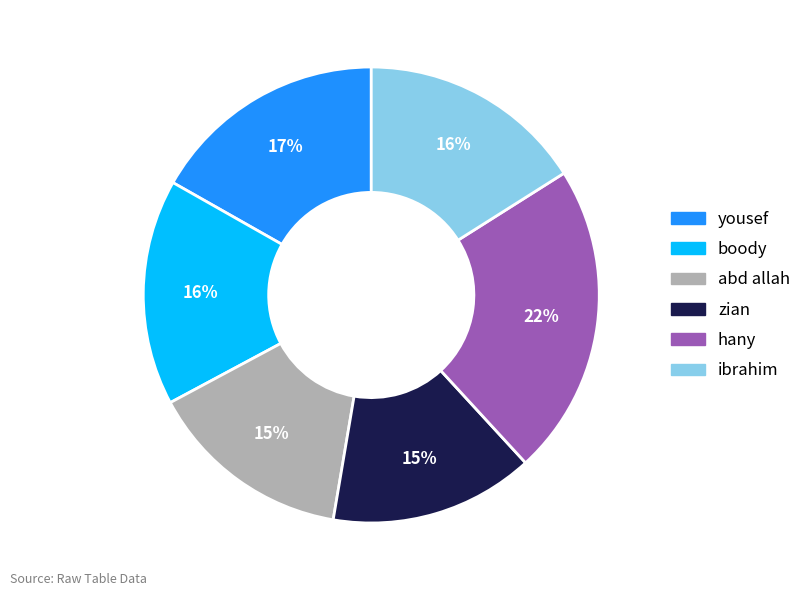

To the nearest percent, what is the difference between the hany and boody slice percentages?

6%